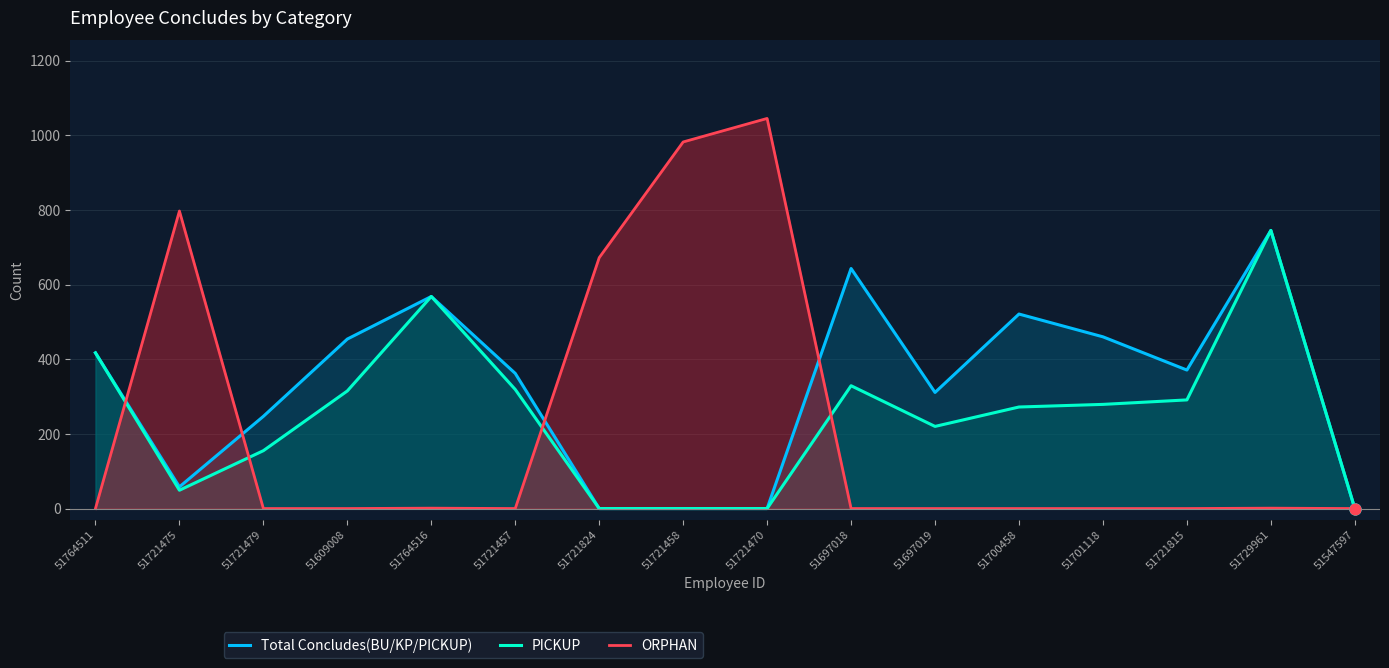

Which series has the largest total across all categories?

Total Concludes(BU/KP/PICKUP)